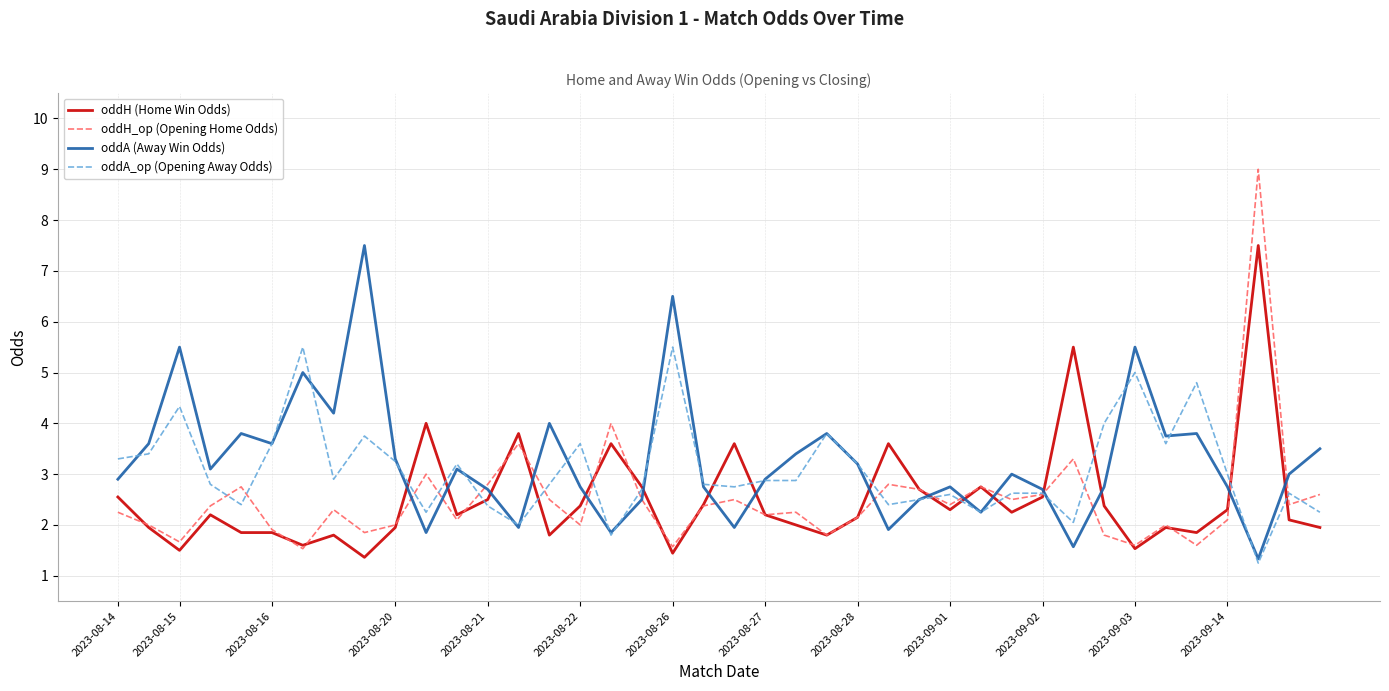

Does the chart display data point markers on the line(s)?

No